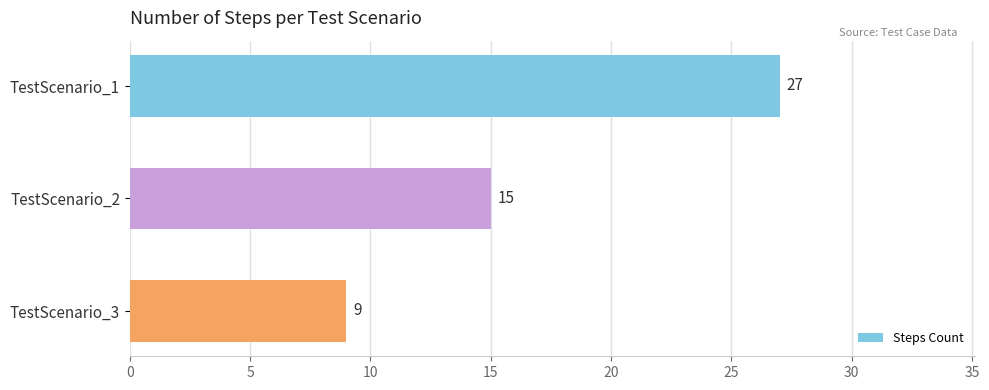

Rank the categories by value from lowest to highest.

TestScenario_3, TestScenario_2, TestScenario_1